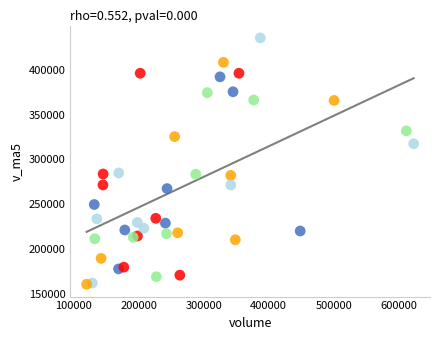

What is the range of X values (max minus min)?

502601.1